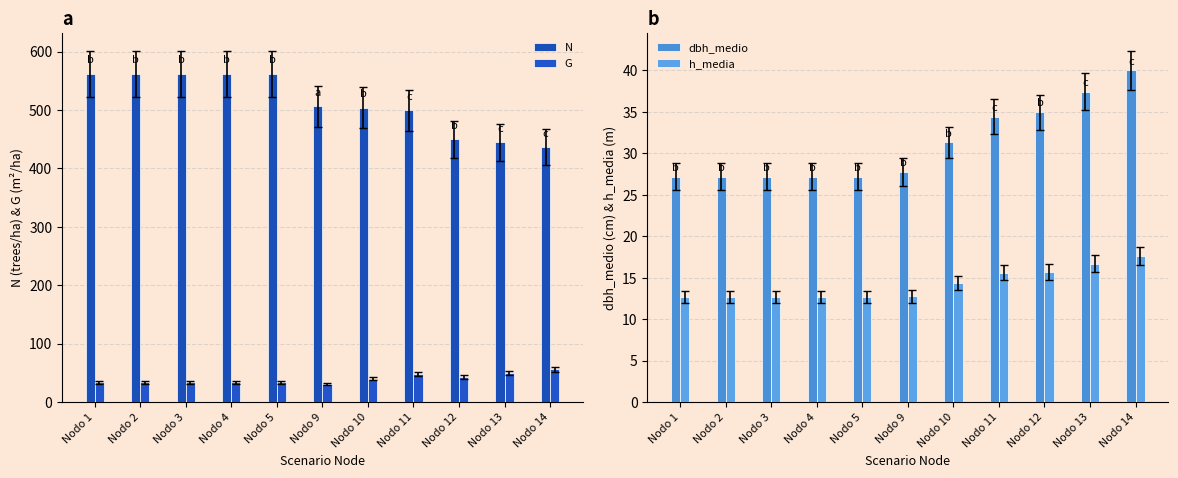

What are all the series names shown in the legend?

N, G, dbh_medio, h_media